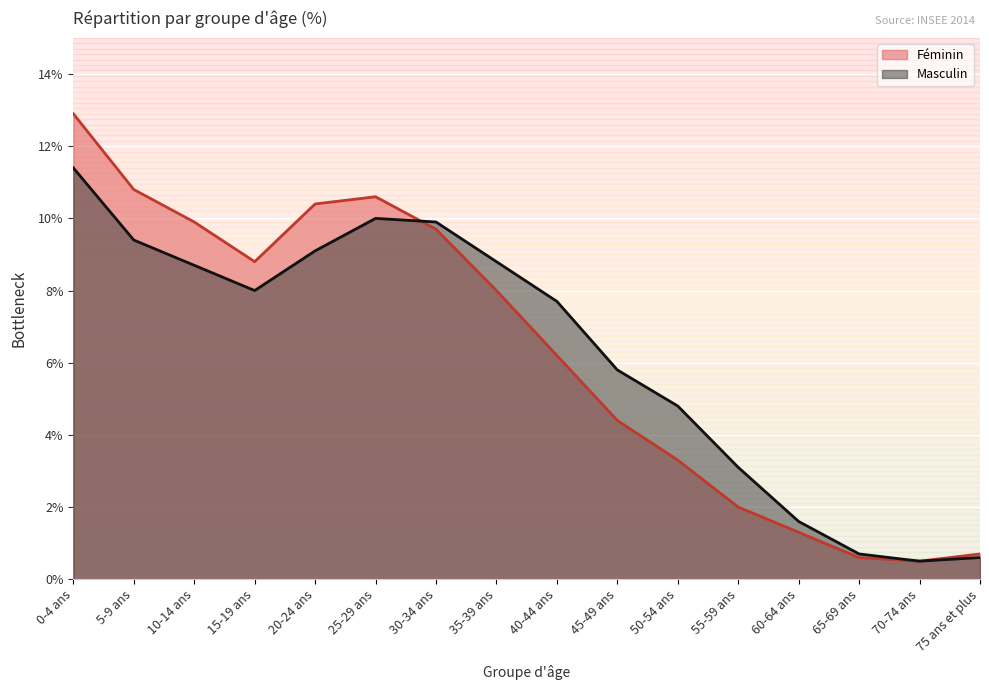

What position from the left is 75 ans et plus?

16